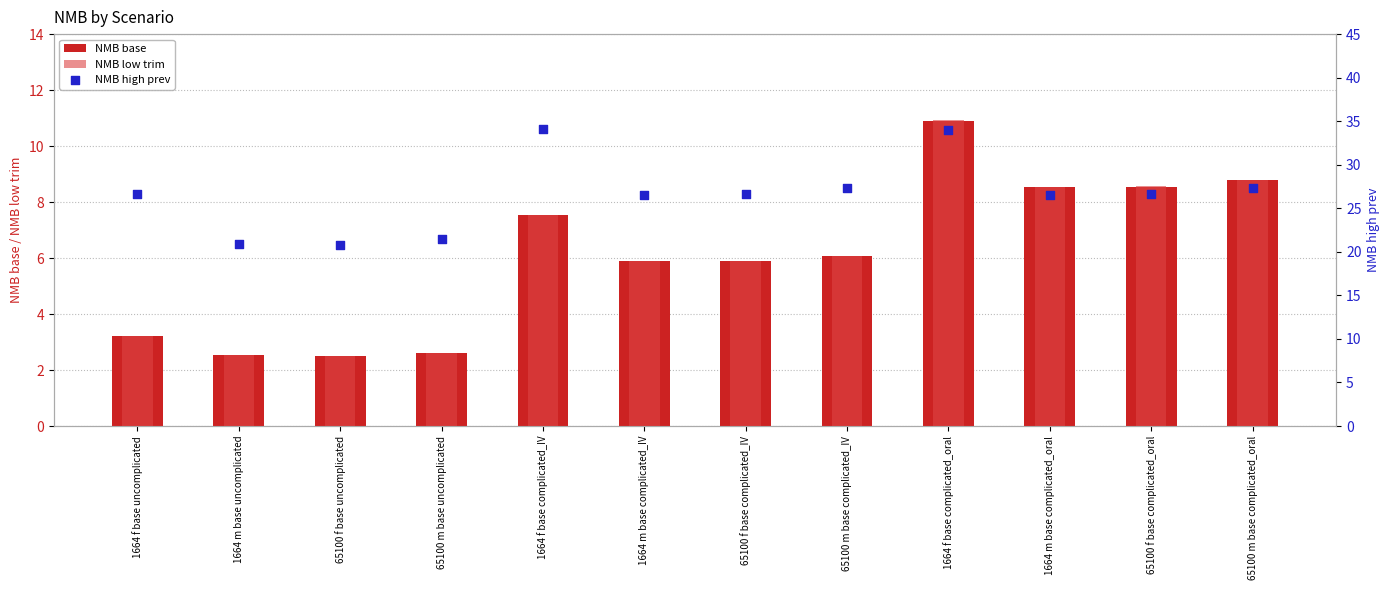

What are all the series names shown in the legend?

NMB base, NMB low trim, NMB high prev